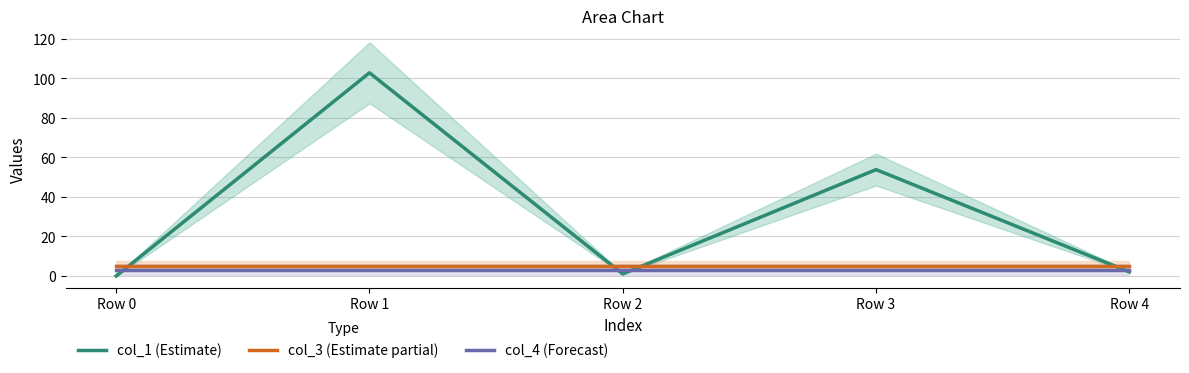

What is the spread (max minus min) of values at Row 0?

5.0